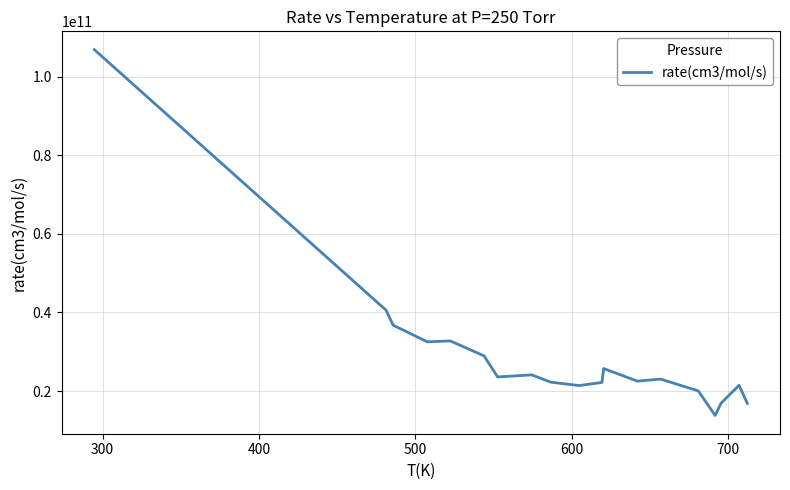

What is the difference between the maximum and minimum values?

93077150638.6